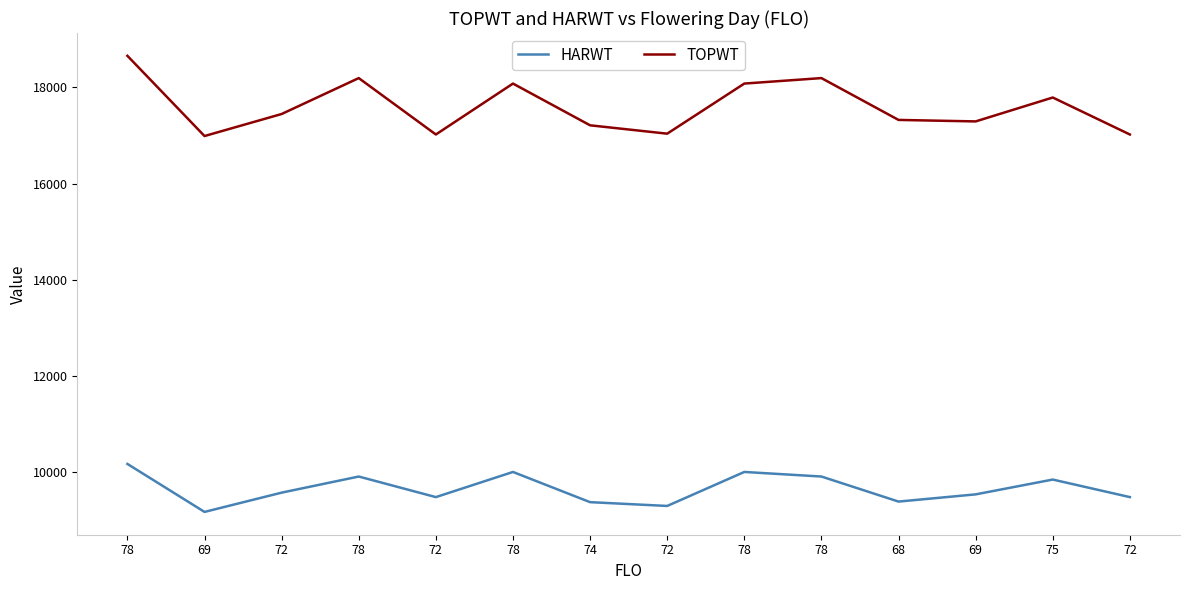

Reading left to right, list all the values displayed in this chart.

HARWT: 10169	9171	9572	9907	9479	10002	9374	9295	10002	9907	9386	9536	9844	9479
TOPWT: 18656	16988	17446	18193	17020	18079	17211	17037	18079	18193	17323	17292	17789	17020